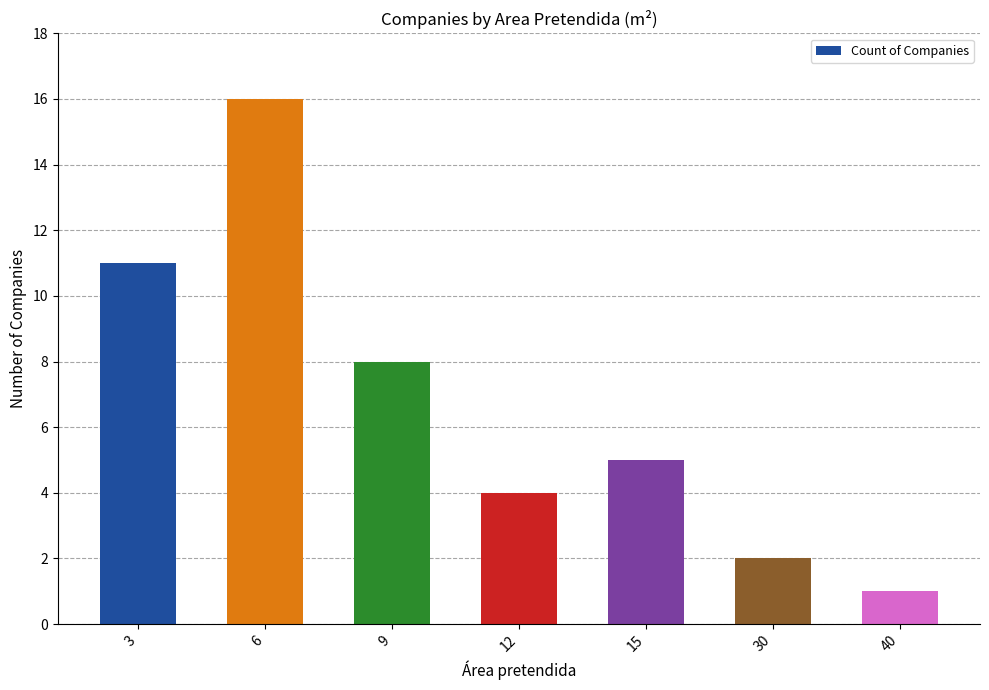

Which has a higher value, 6 or 30?

6